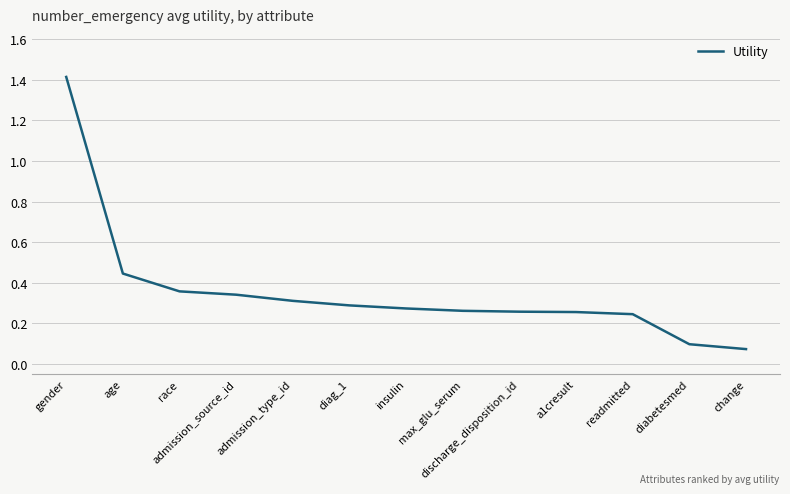

Which has a higher value, diag_1 or readmitted?

diag_1